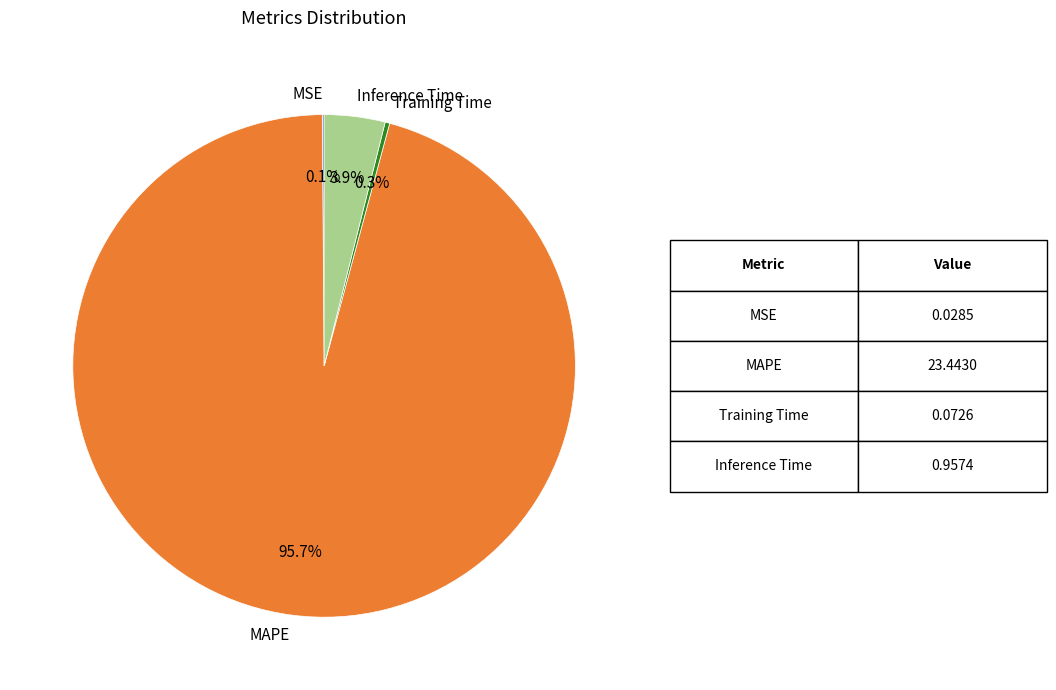

What is the majority slice?

MAPE